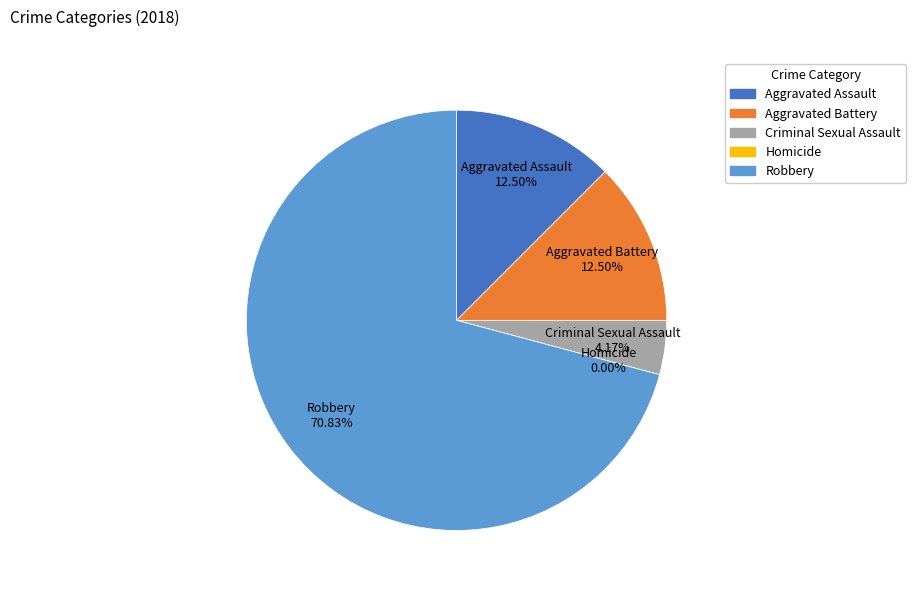

Between Criminal Sexual Assault and Robbery, which is larger?

Robbery